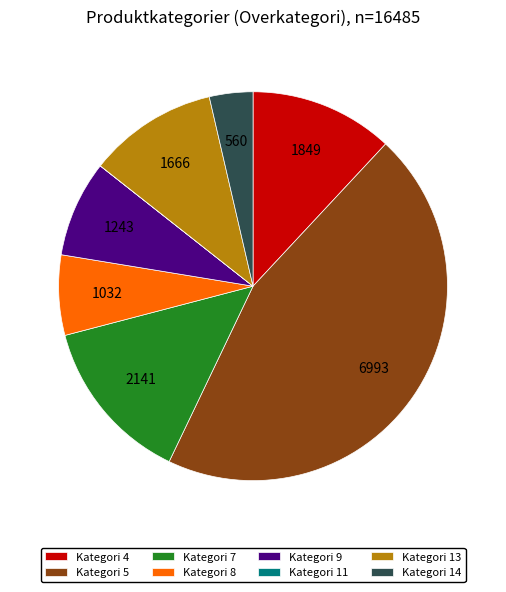

Approximately how many times larger is the value at Kategori 8 compared to Kategori 9?

0.8